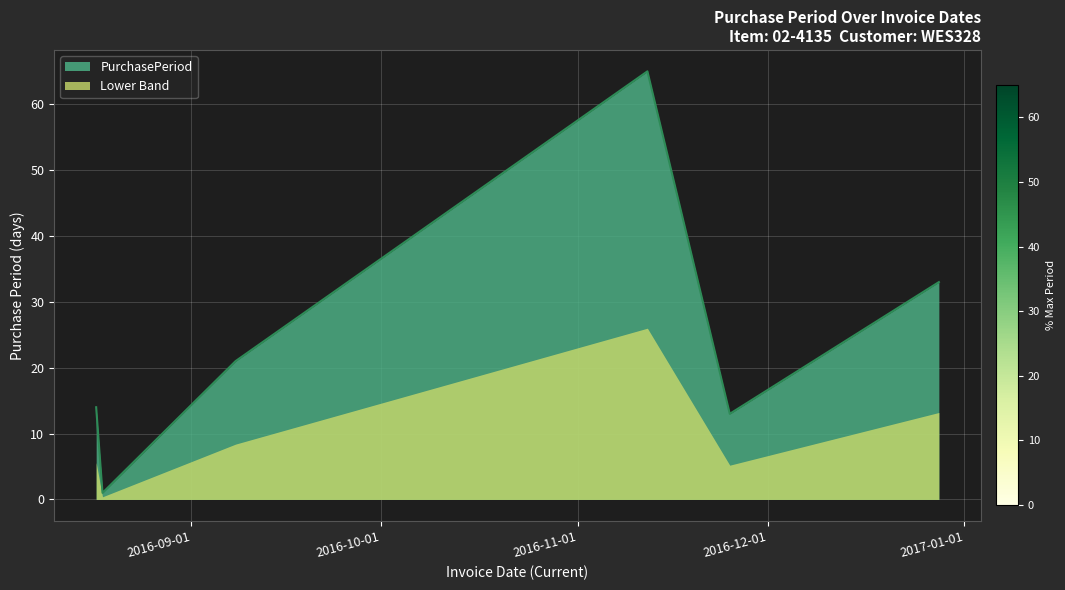

At which category does the chart reach its minimum across all series?

2016-08-18